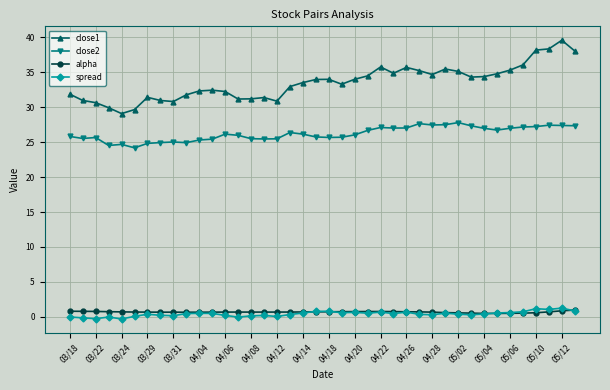

How many lines are shown in the chart?

4